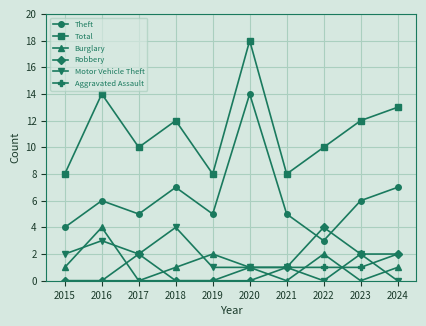

At which category does Total reach its first local valley?

2017